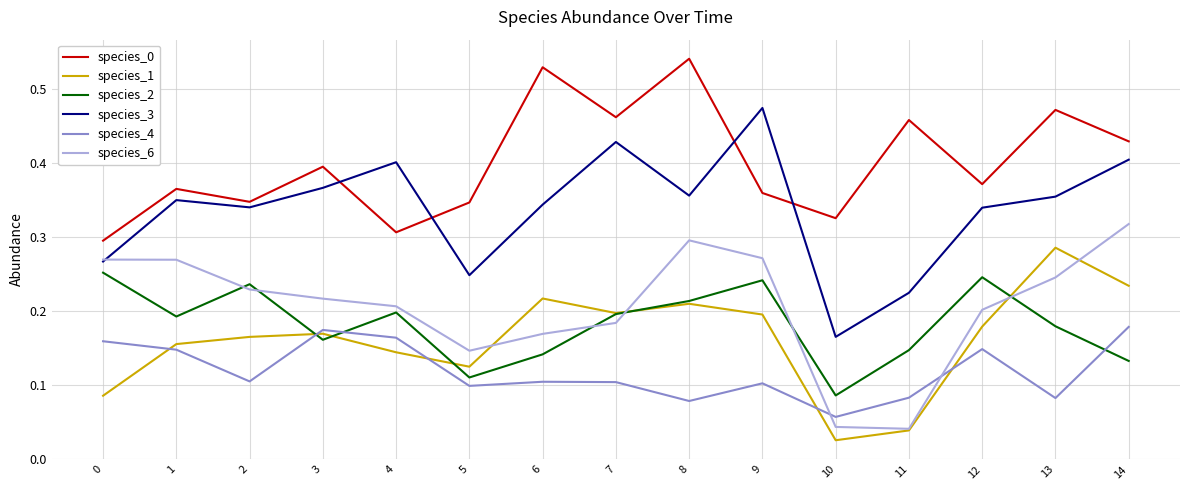

True or false: species_3 and species_1 intersect in this chart.

False